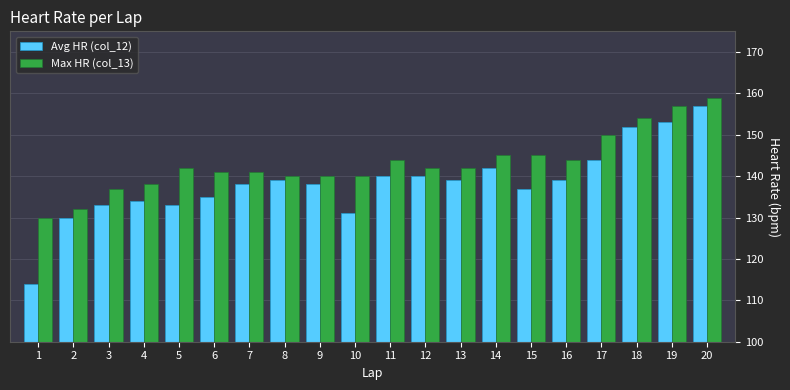

How many bars are there in total?

40